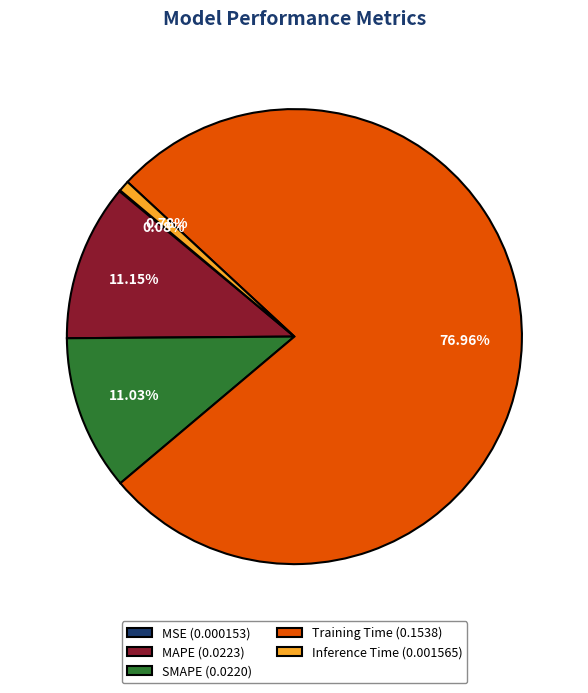

What is the largest slice in the pie chart?

Training Time